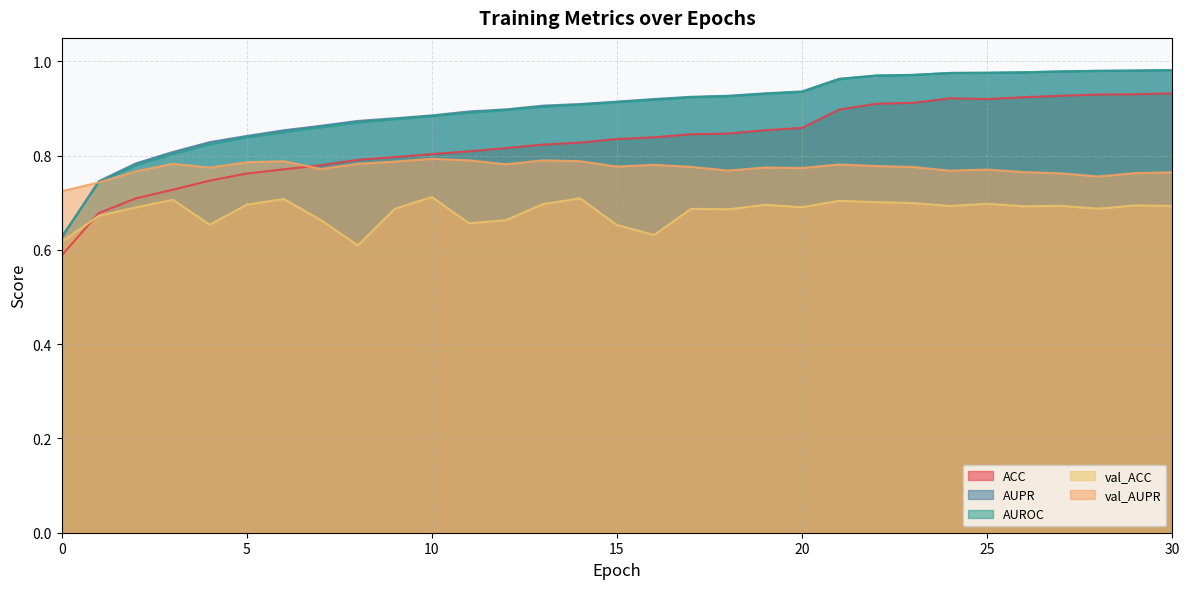

List the labels in order of AUROC value, largest first.

30, 29, 28, 27, 26, 25, 24, 23, 22, 21, 20, 19, 18, 17, 16, 15, 14, 13, 12, 11, 10, 9, 8, 7, 6, 5, 4, 3, 2, 1, 0